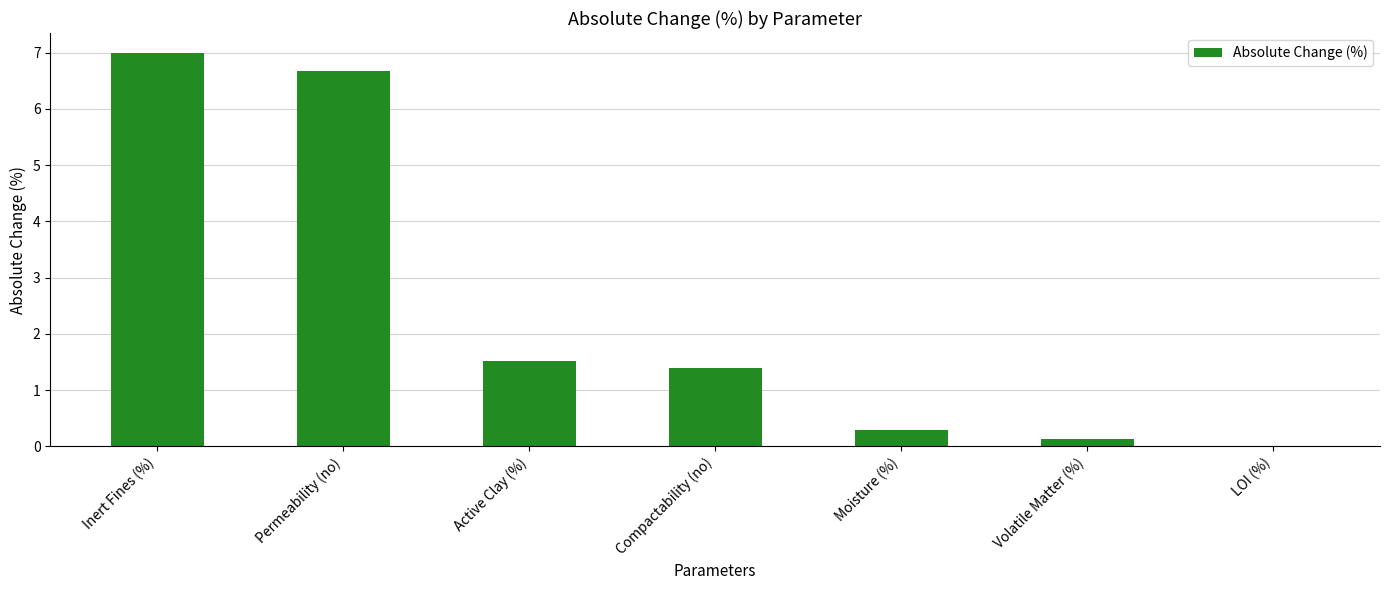

What is the greatest value displayed?

7.0